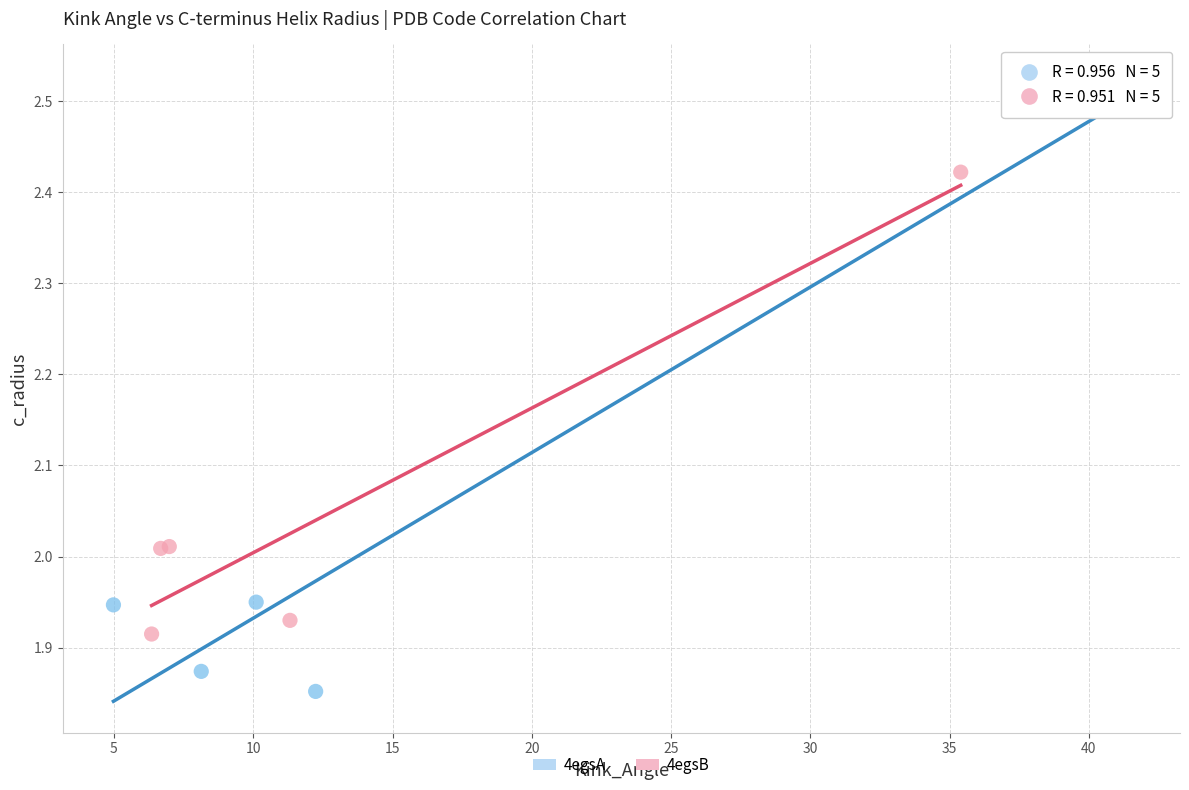

Which series has the largest Y range (max minus min)?

4egsA